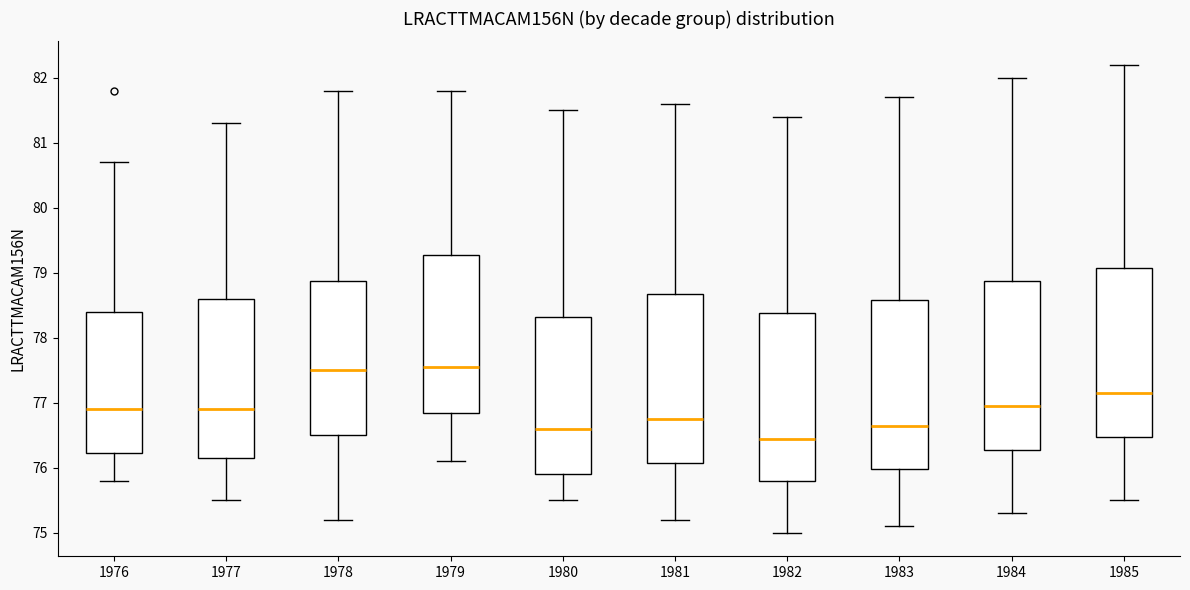

Which box's median line is the lowest?

1982